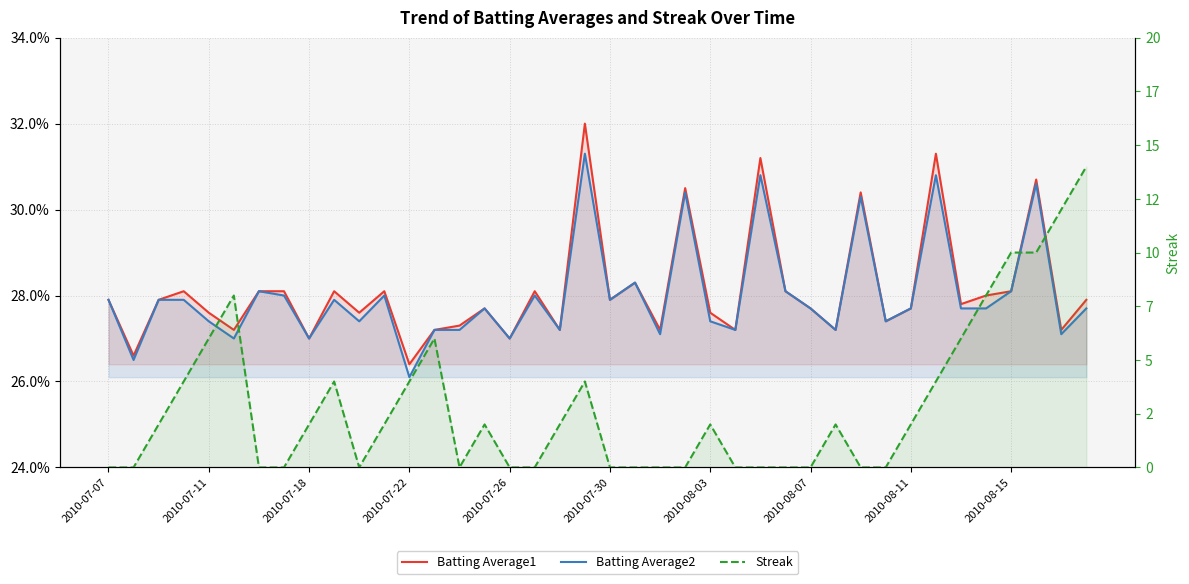

How many interior local valleys does the Batting Average2 series have?

13